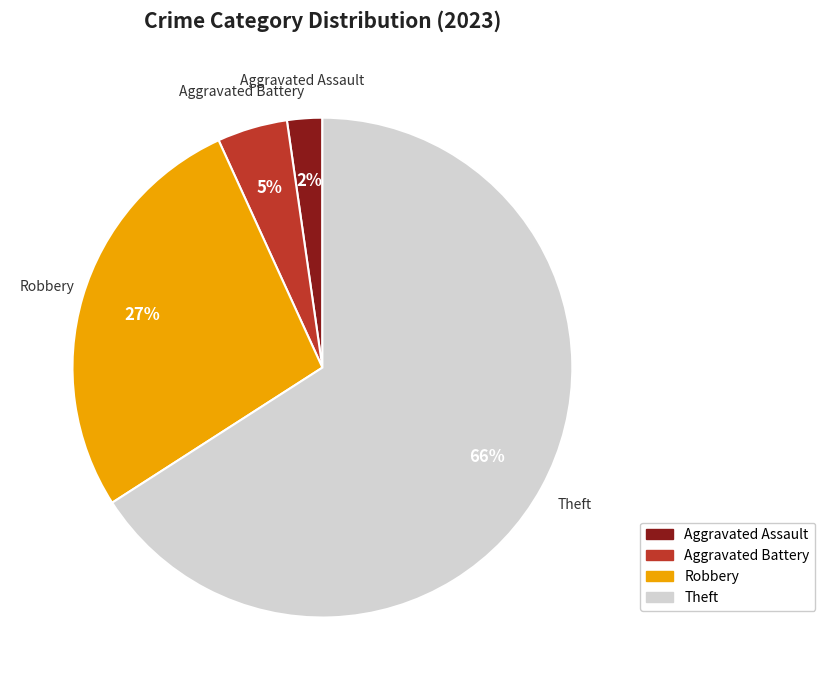

Which slice is the smallest?

Aggravated Assault